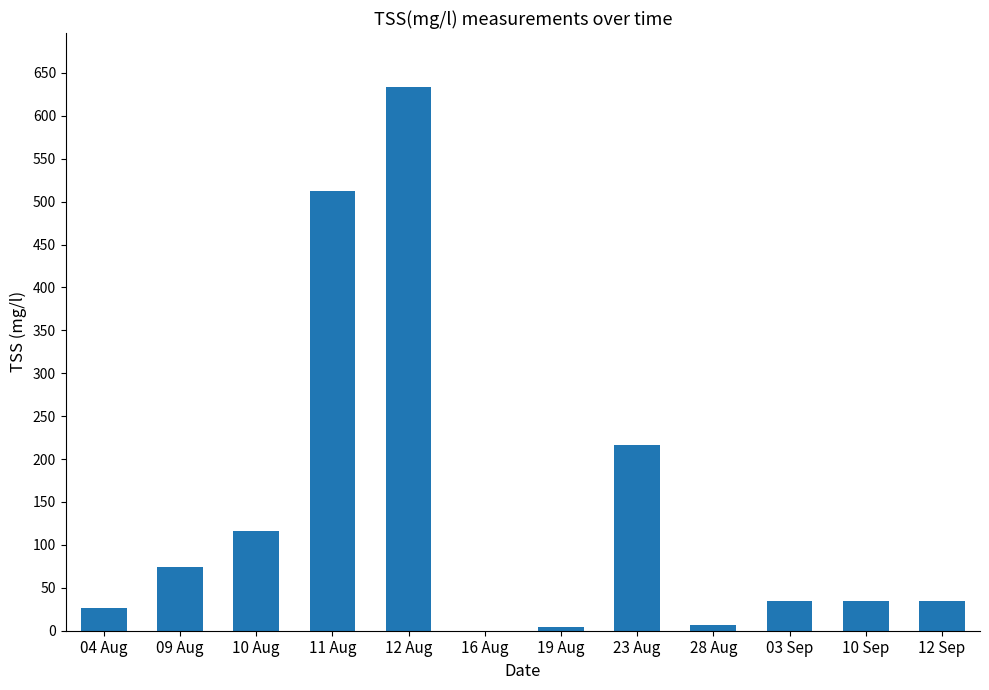

At which label is the value closest to 316?

23 Aug